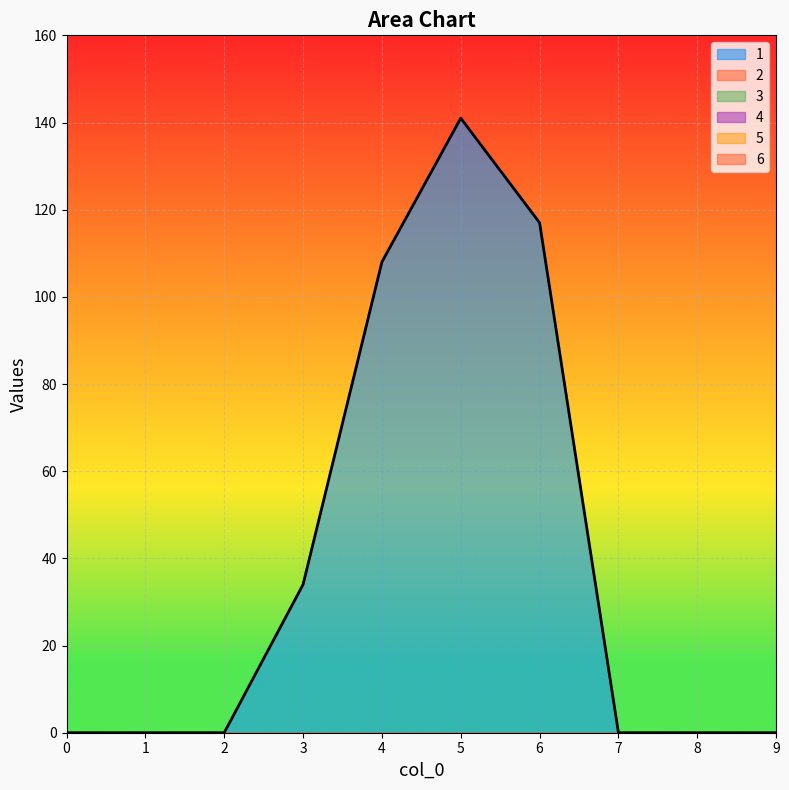

True or false: 1 has more than 1 interior local peaks.

False